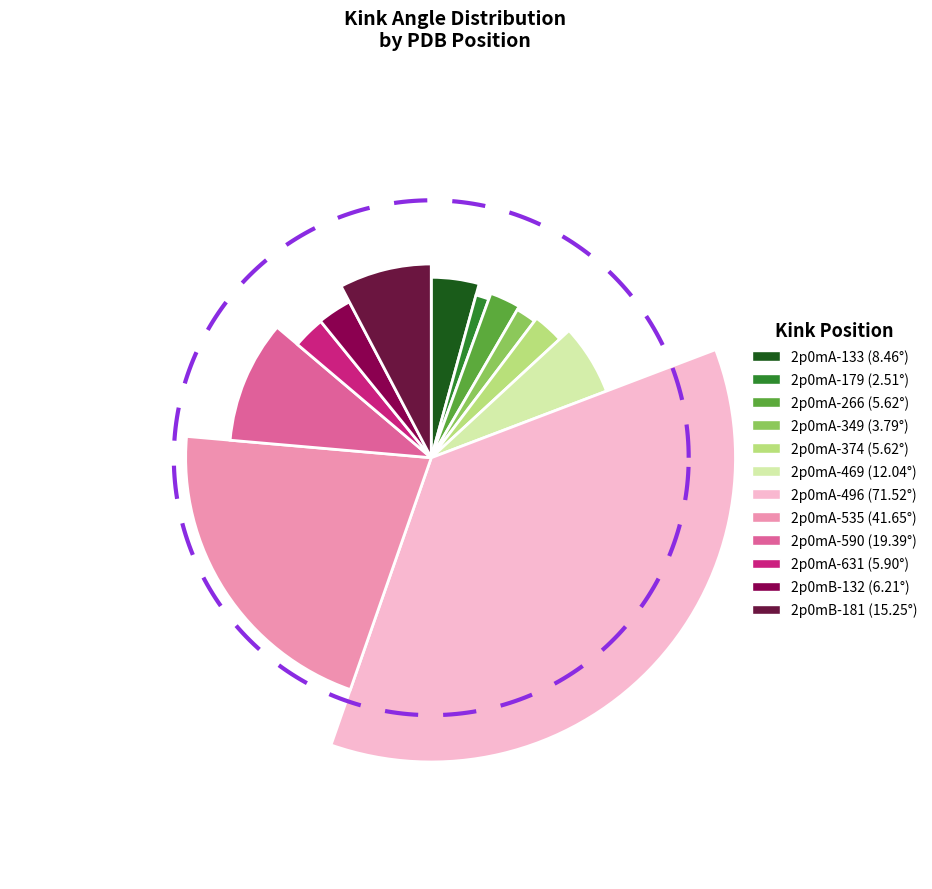

To the nearest percent, what is the average slice percentage?

8%